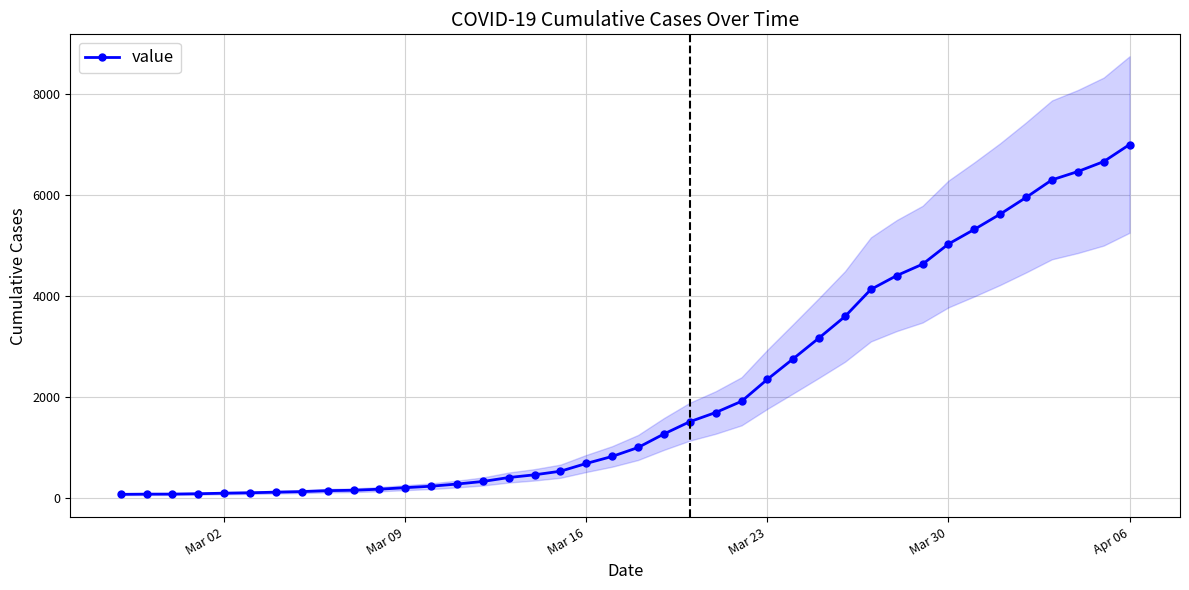

At which label does value reach its peak?

Apr 06